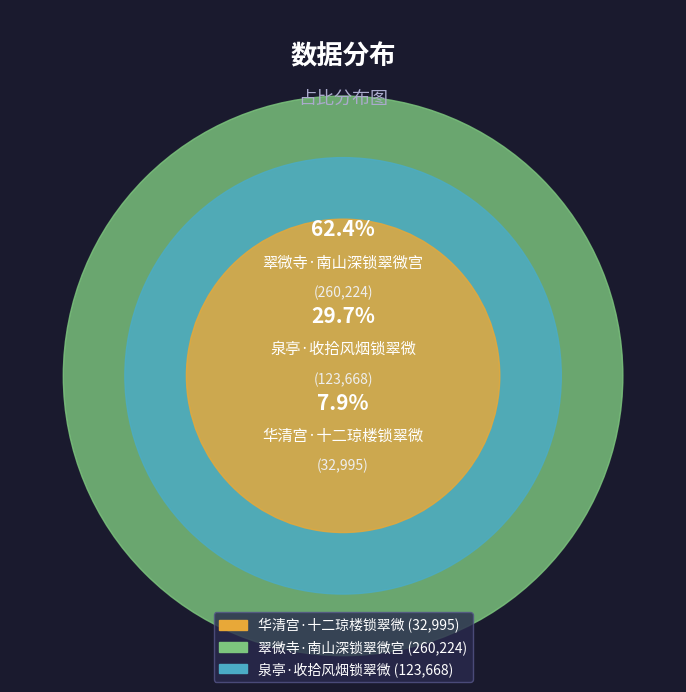

How many segments does this pie chart have?

3